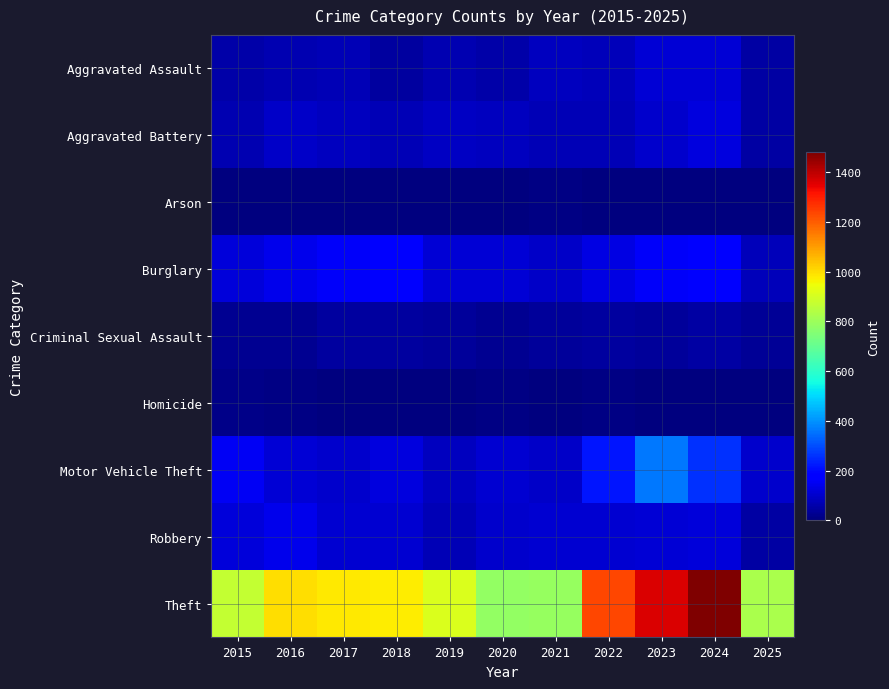

How many categories are shown in the chart?

11